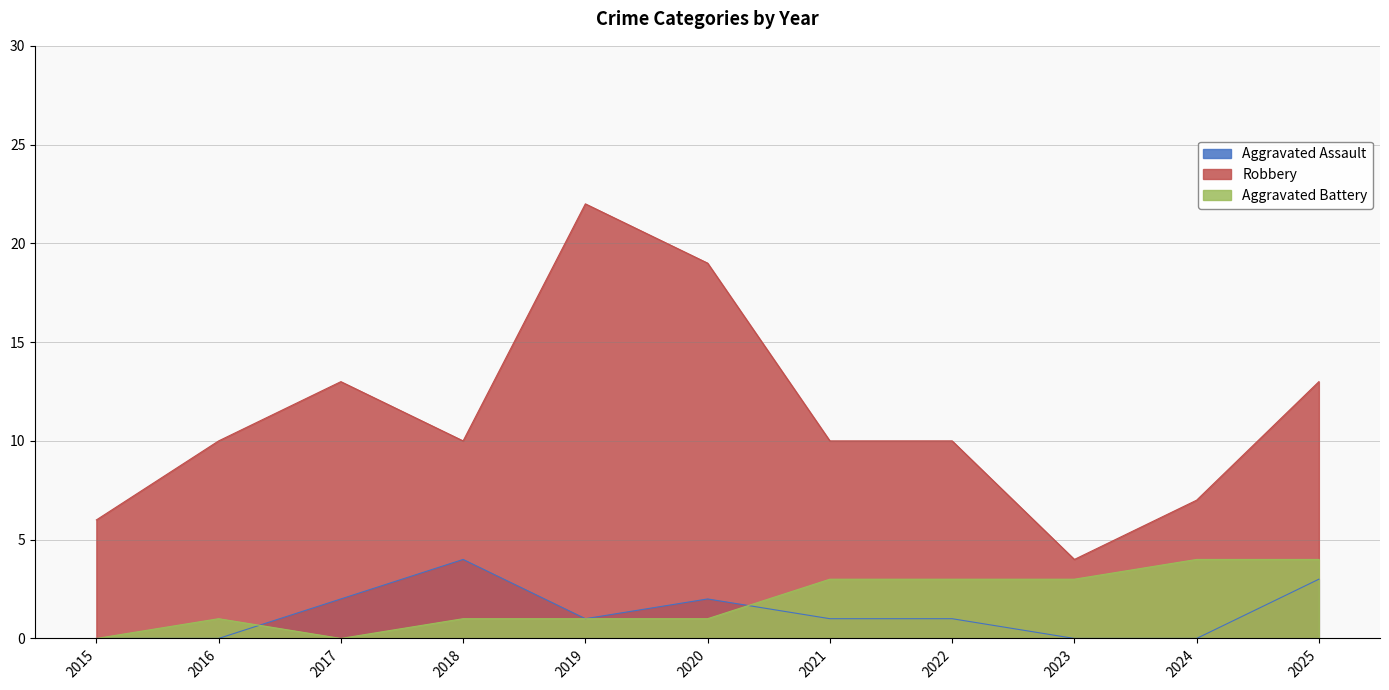

Reading left to right, transcribe all the data shown in this chart.

Aggravated Assault: 2015=0	2016=0	2017=2	2018=4	2019=1	2020=2	2021=1	2022=1	2023=0	2024=0	2025=3
Aggravated Battery: 2015=0	2016=1	2017=0	2018=1	2019=1	2020=1	2021=3	2022=3	2023=3	2024=4	2025=4
Robbery: 2015=6	2016=10	2017=13	2018=10	2019=22	2020=19	2021=10	2022=10	2023=4	2024=7	2025=13